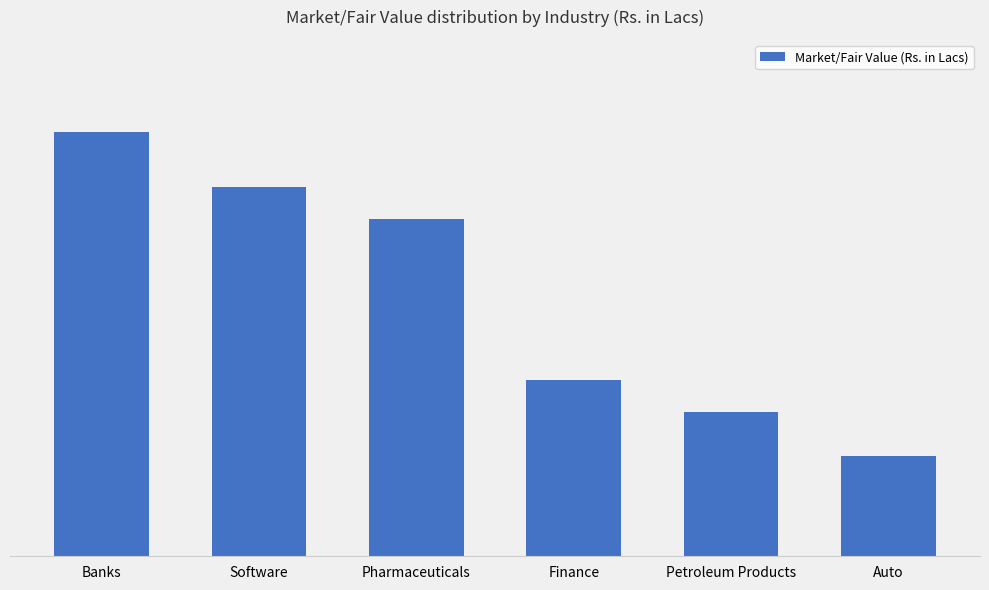

What is the difference between the second highest and minimum values?

1414.6